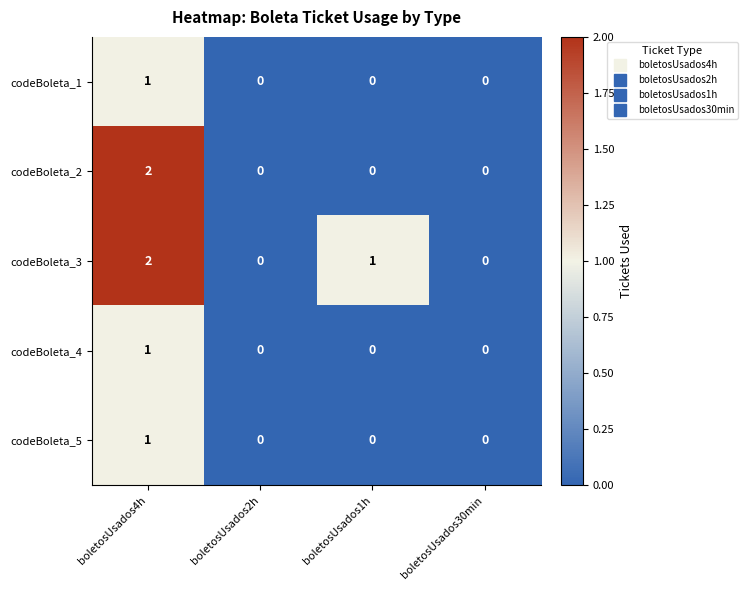

Reading left to right, list all the values displayed in this chart.

codeBoleta_1: boletosUsados4h=1	boletosUsados2h=0	boletosUsados1h=0	boletosUsados30min=0
codeBoleta_2: boletosUsados4h=2	boletosUsados2h=0	boletosUsados1h=0	boletosUsados30min=0
codeBoleta_3: boletosUsados4h=2	boletosUsados2h=0	boletosUsados1h=1	boletosUsados30min=0
codeBoleta_4: boletosUsados4h=1	boletosUsados2h=0	boletosUsados1h=0	boletosUsados30min=0
codeBoleta_5: boletosUsados4h=1	boletosUsados2h=0	boletosUsados1h=0	boletosUsados30min=0